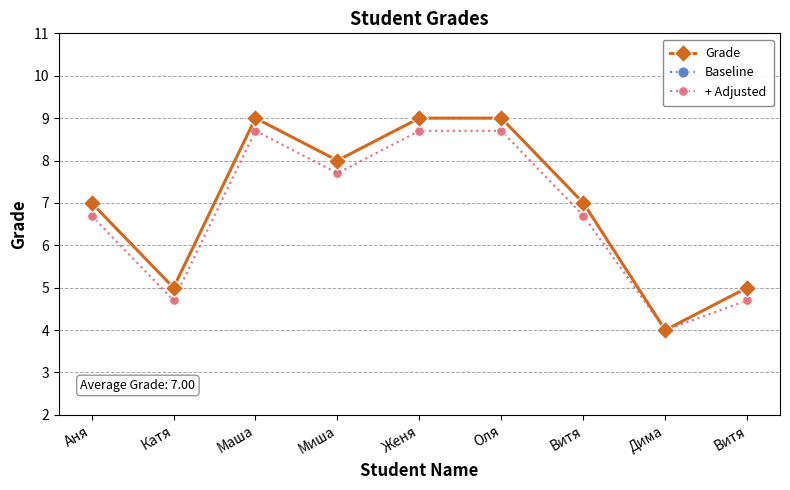

Is this an area chart (filled region under the line)?

No